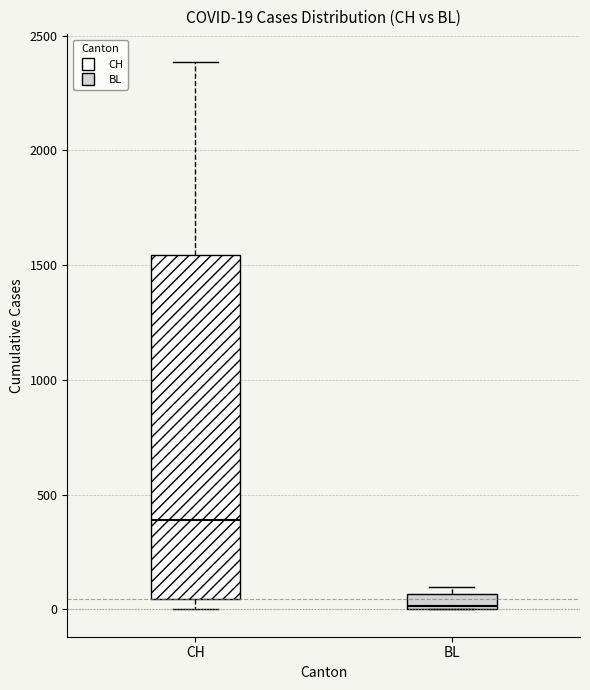

Which box's median line is the highest?

CH